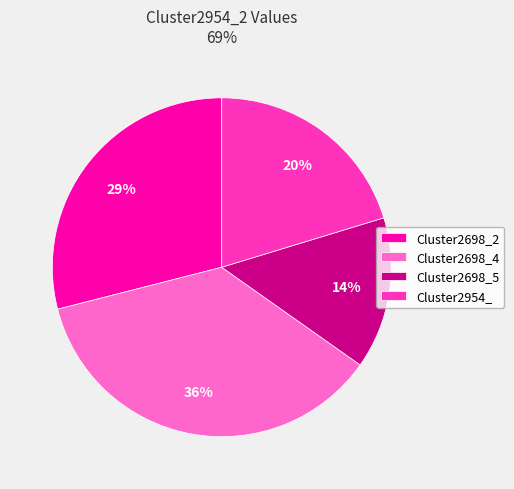

Which category has the biggest portion of the pie?

Cluster2698_4